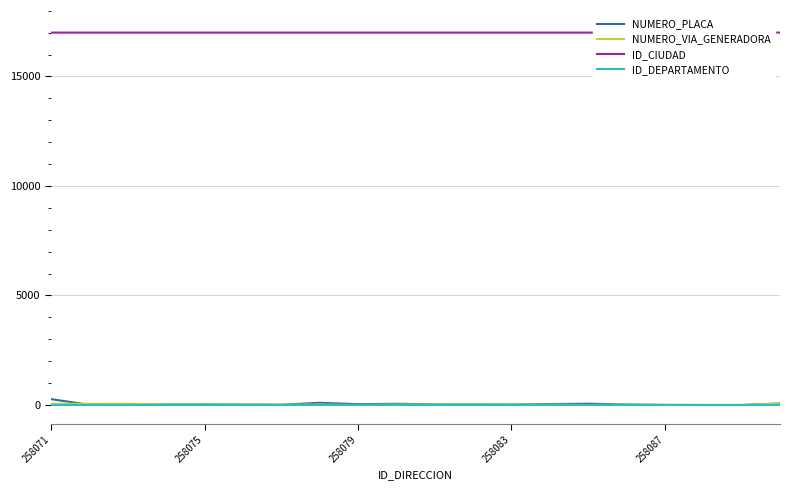

At how many categories does at least one series exceed 14177?

20